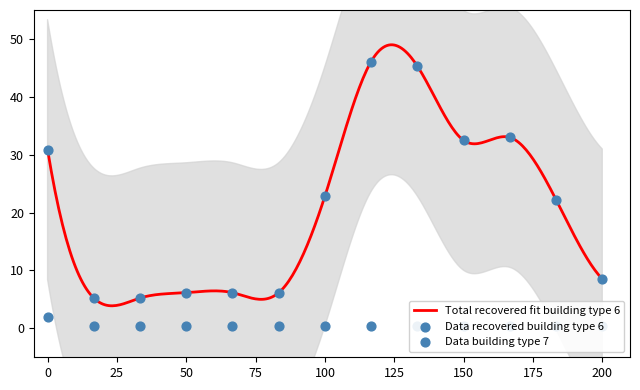

What is the lowest value of the Total recovered fit building type 6 series?

3.9